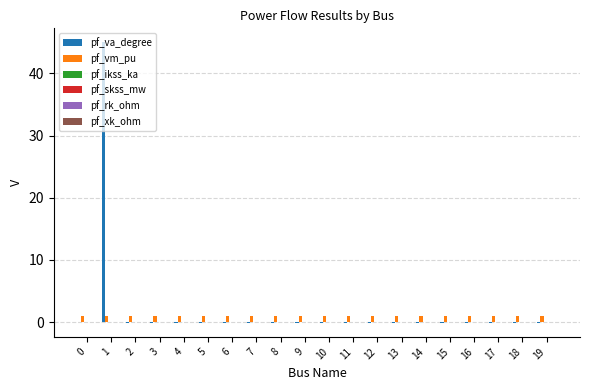

What is the greatest value displayed?

45.0